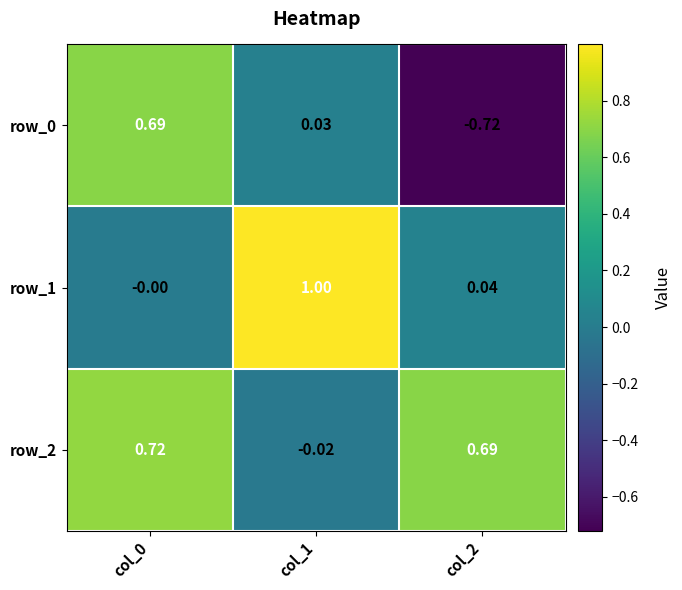

Count the number of categories in the chart.

3